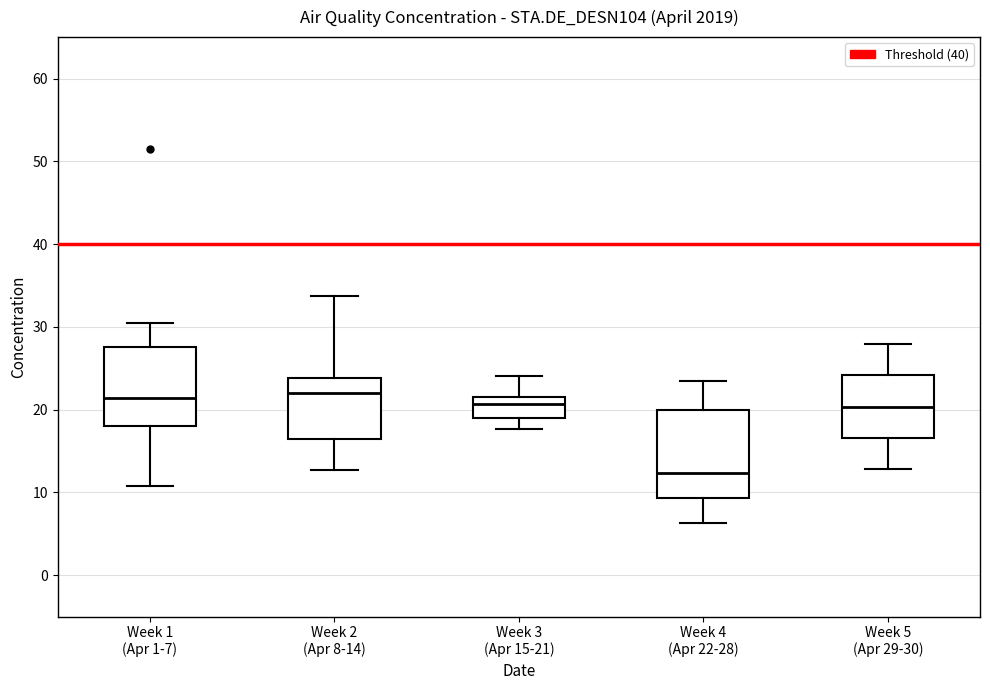

Reading left to right, transcribe this box plot: for each box, give where its median line is, the range the box spans, and where its two whiskers end, as read against the y-axis. The values are not printed on the chart, so give them approximately, as read against the axis.

Week 1 (Apr 1-7): median 21, box 18 to 28, whiskers 11 to 31
Week 2 (Apr 8-14): median 22, box 16 to 24, whiskers 13 to 34
Week 3 (Apr 15-21): median 21, box 19 to 22, whiskers 18 to 24
Week 4 (Apr 22-28): median 12, box 9 to 20, whiskers 6 to 23
Week 5 (Apr 29-30): median 20, box 17 to 24, whiskers 13 to 28